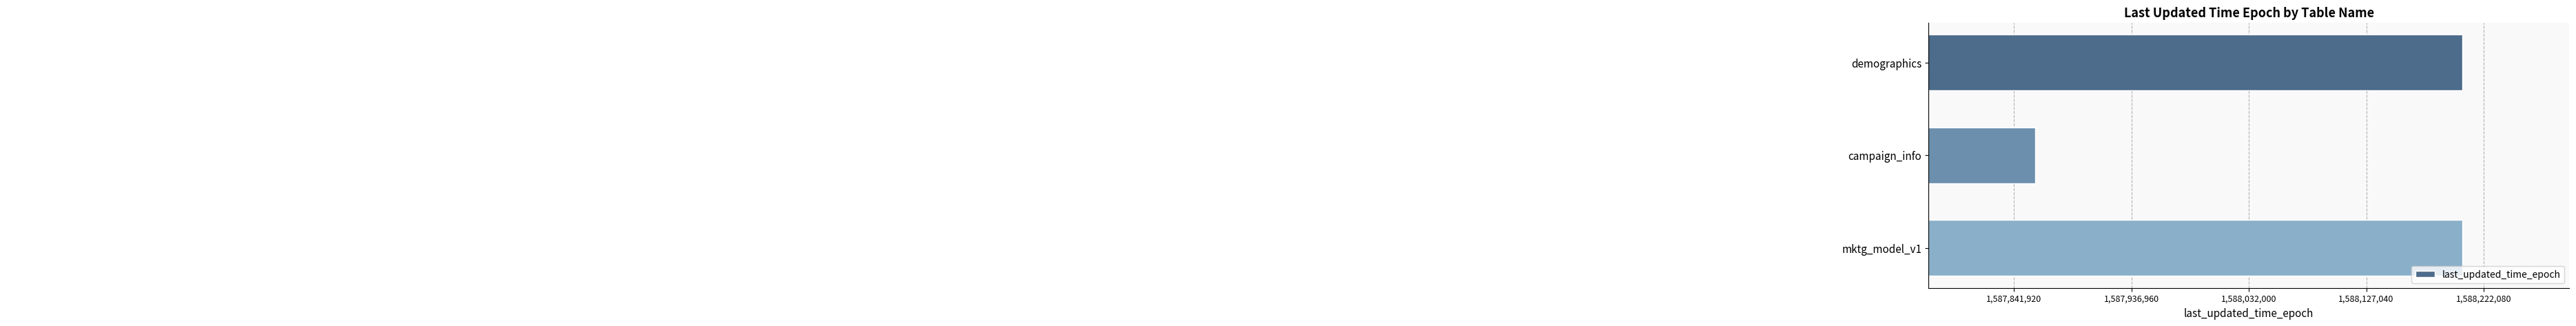

Is it true that the value at mktg_model_v1 is 2815206725?

False